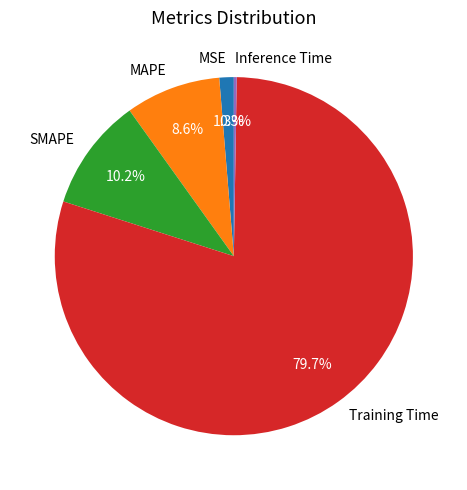

What is the largest slice in the pie chart?

Training Time